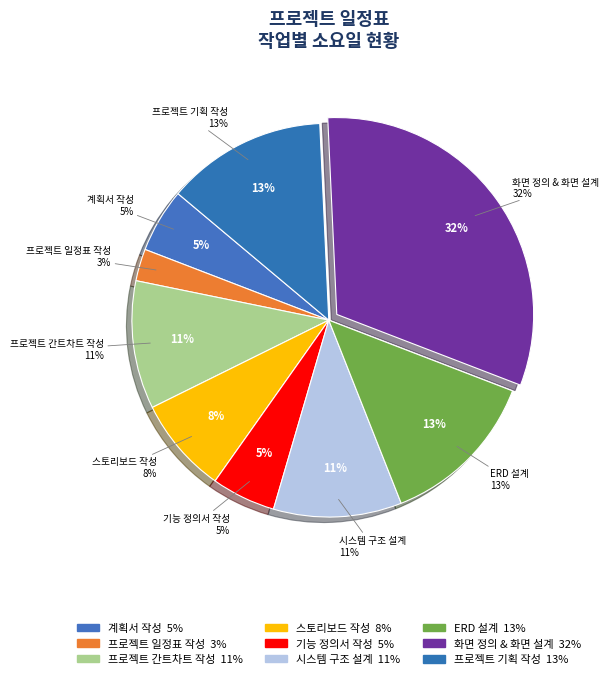

Does 계획서 작성 account for over 50% of the chart?

No